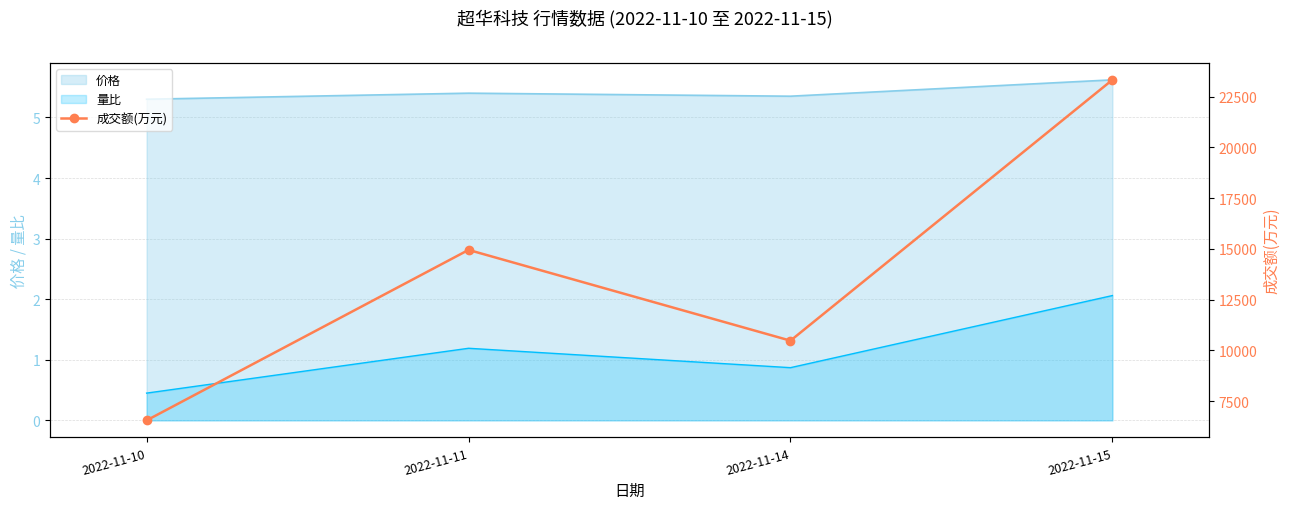

True or false: the data has more than 2 interior local peaks.

False